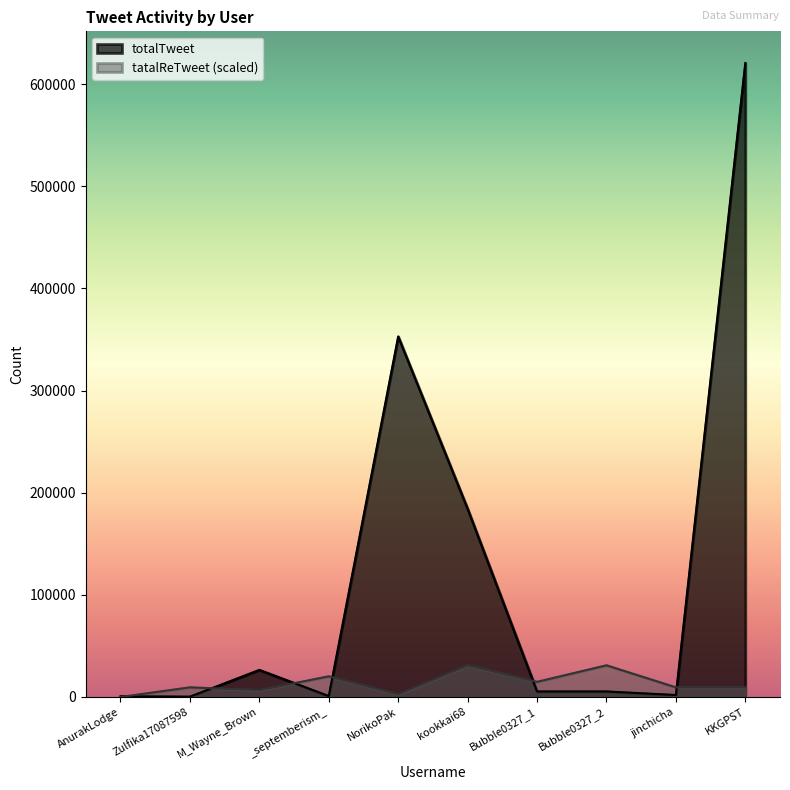

True or false: tatalReTweet has more than 1 interior local peaks.

True